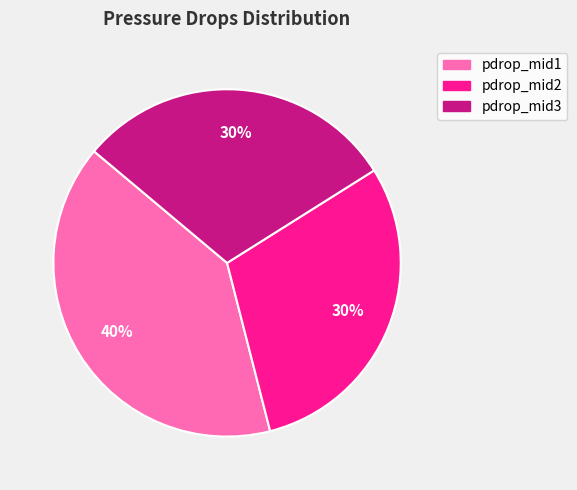

Which category has the biggest portion of the pie?

pdrop_mid1